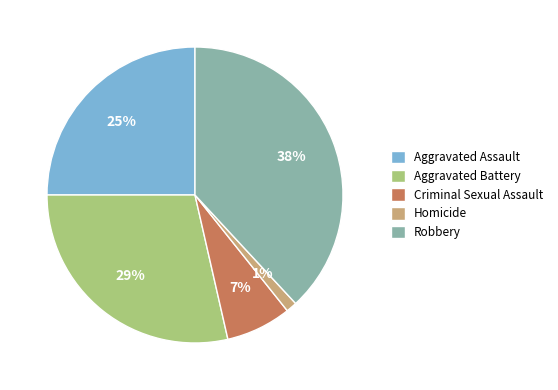

Combined, do Homicide and Robbery account for over 50%?

No